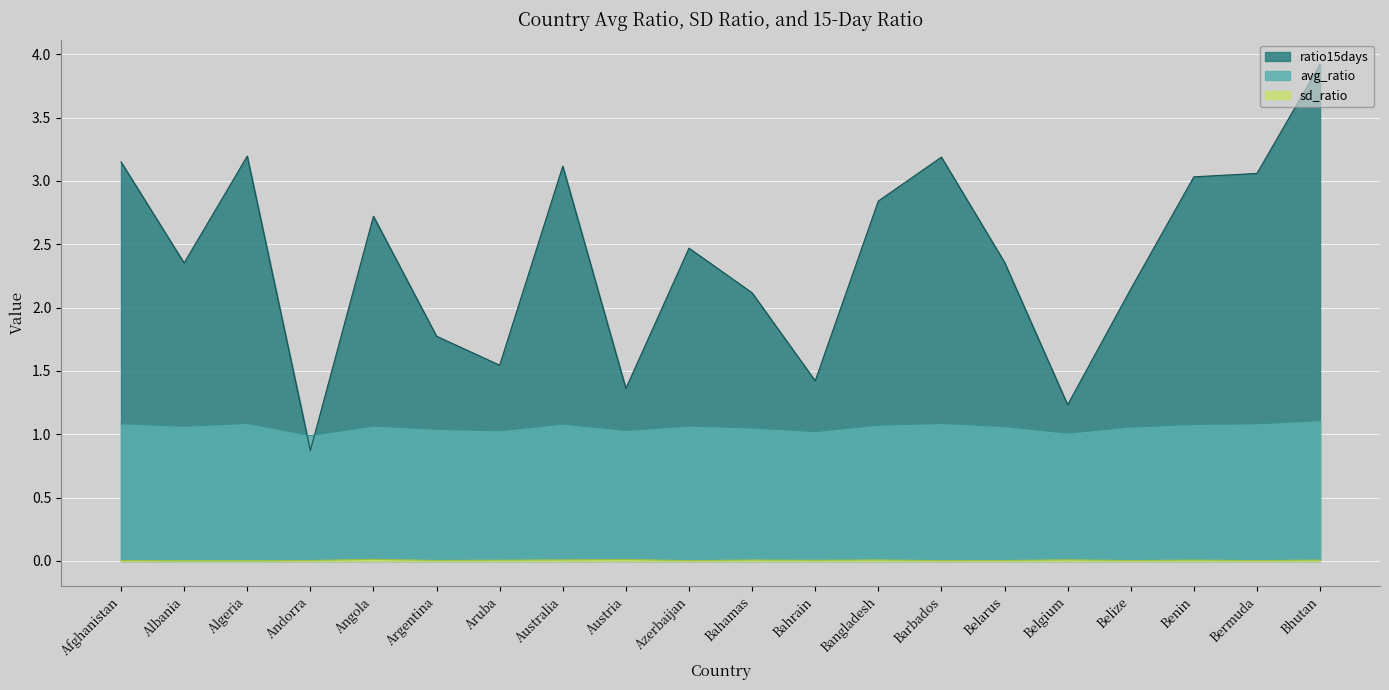

True or false: sd_ratio and ratio15days intersect in this chart.

False